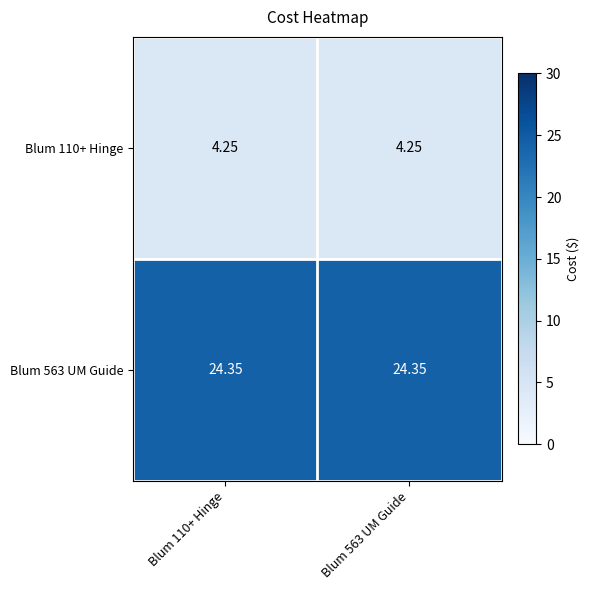

Is the value of Blum 563 UM Guide at Blum 110+ Hinge greater than the value of Blum 110+ Hinge at Blum 563 UM Guide?

Yes